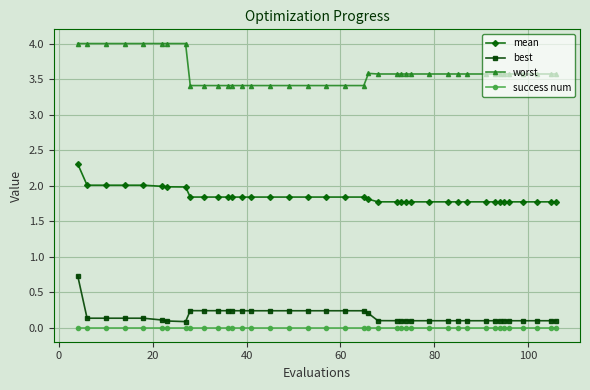

What is the average value of the mean series?

1.8